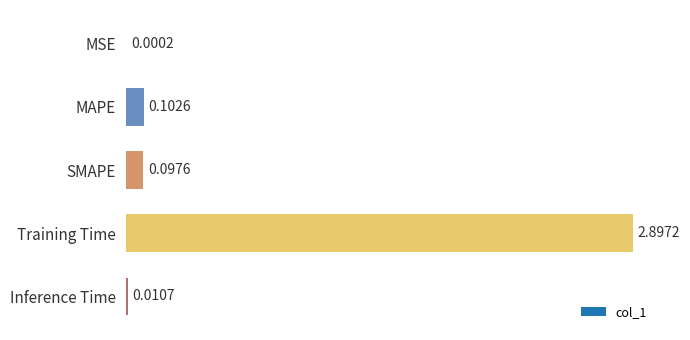

Where is the data nearest to the value 1?

MAPE